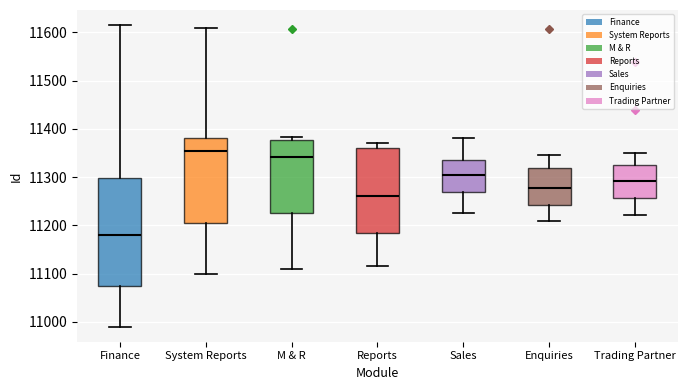

Which box has the lowest median line?

Finance